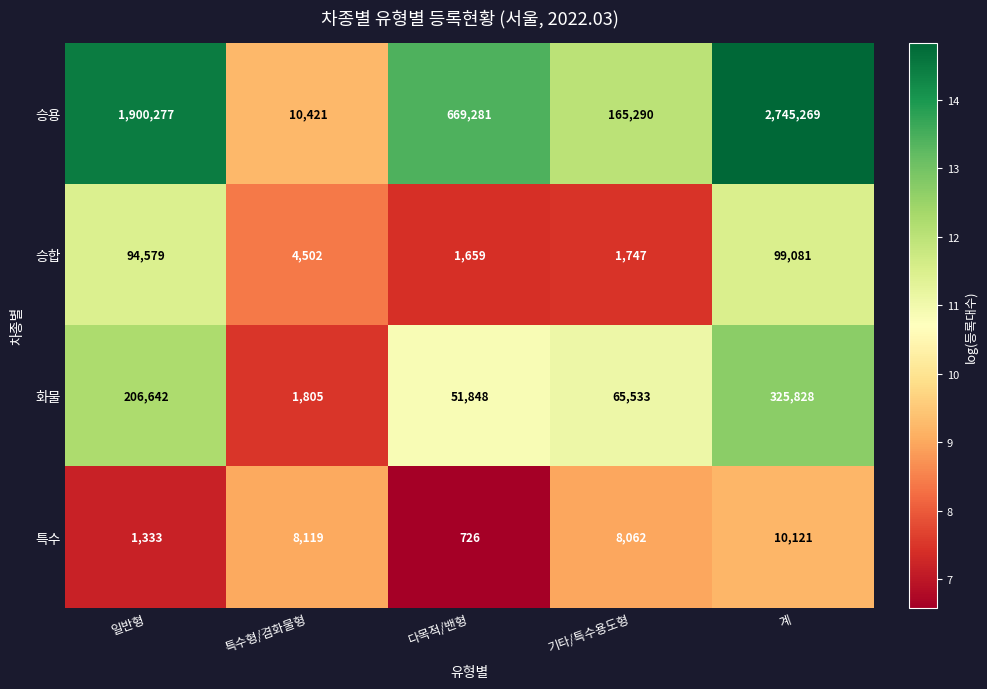

At 기타/특수용도형, list the series in order from largest to smallest.

승용, 화물, 특수, 승합